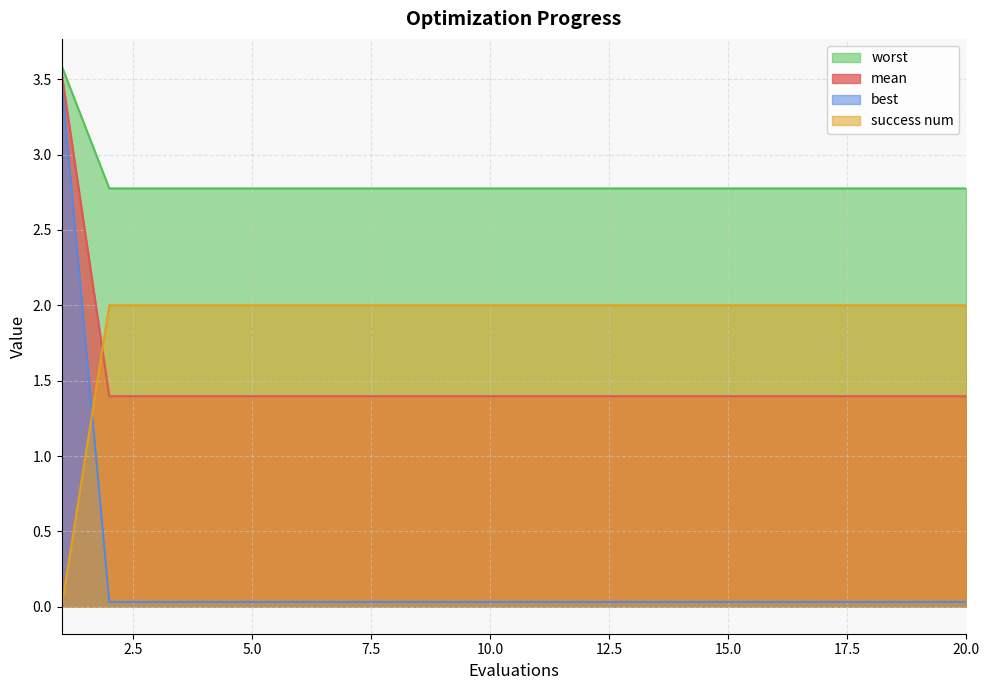

List the series in order of their overall mean, highest first.

worst, success num, mean, best